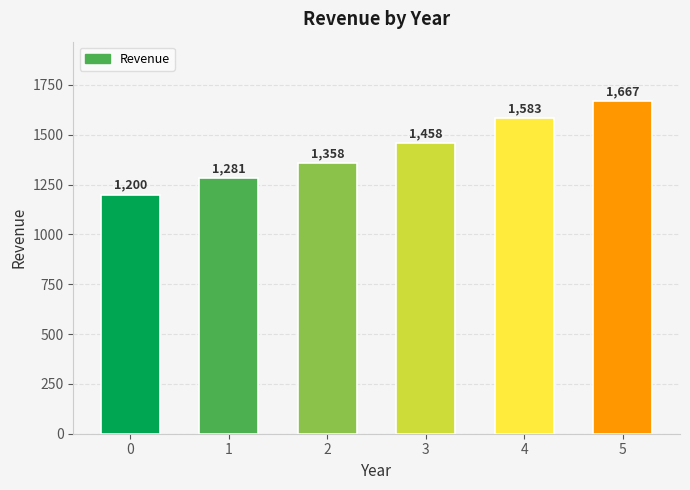

Approximately how many times larger is the value at 3 compared to 5?

0.9